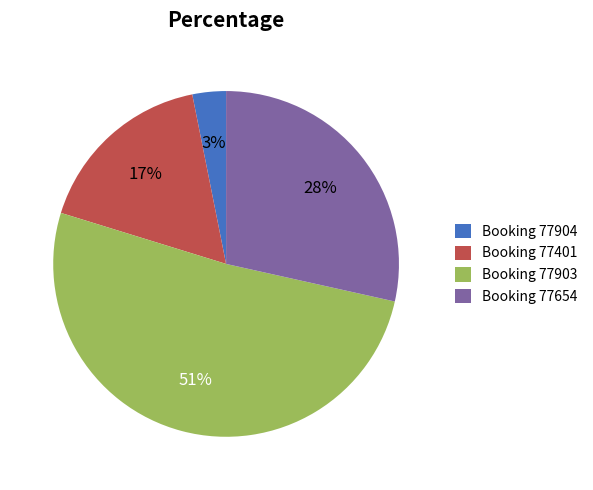

What is the largest slice in the pie chart?

Booking 77903